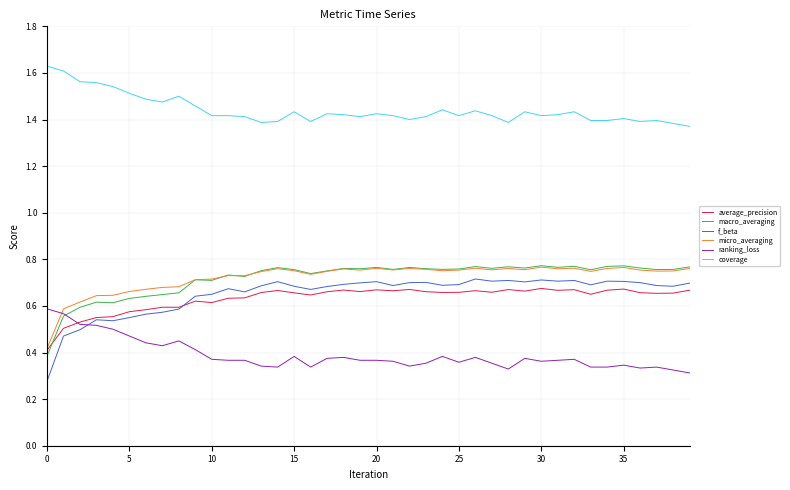

True or false: coverage and macro_averaging cross at least once.

False